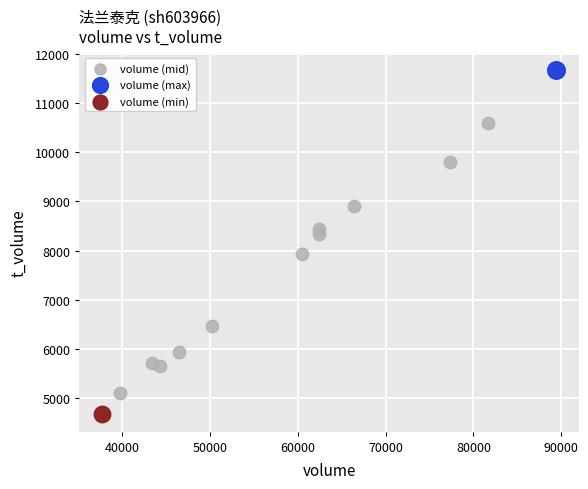

What are all the series names shown in the legend?

volume (mid), volume (max), volume (min)